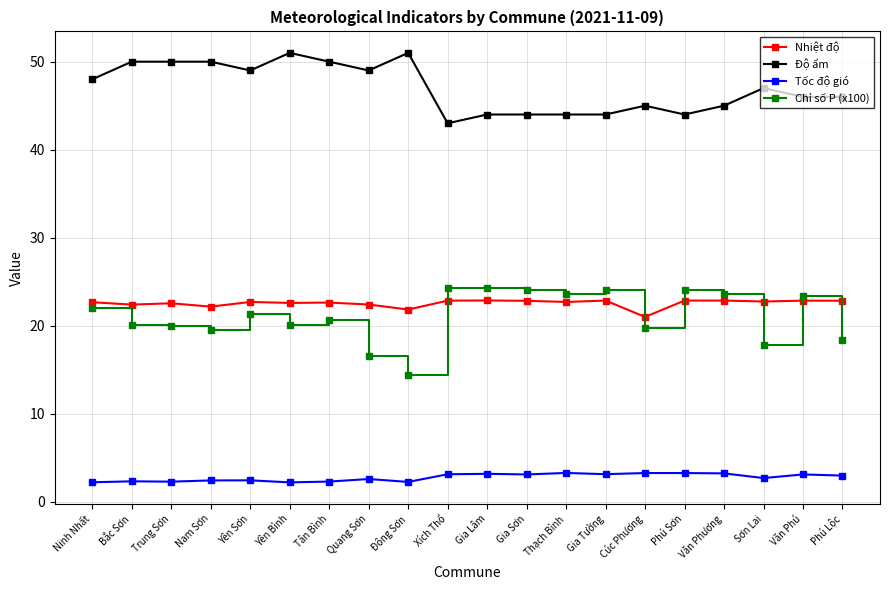

The value of Độ ẩm at Văn Phú is 46.0. True or false?

True